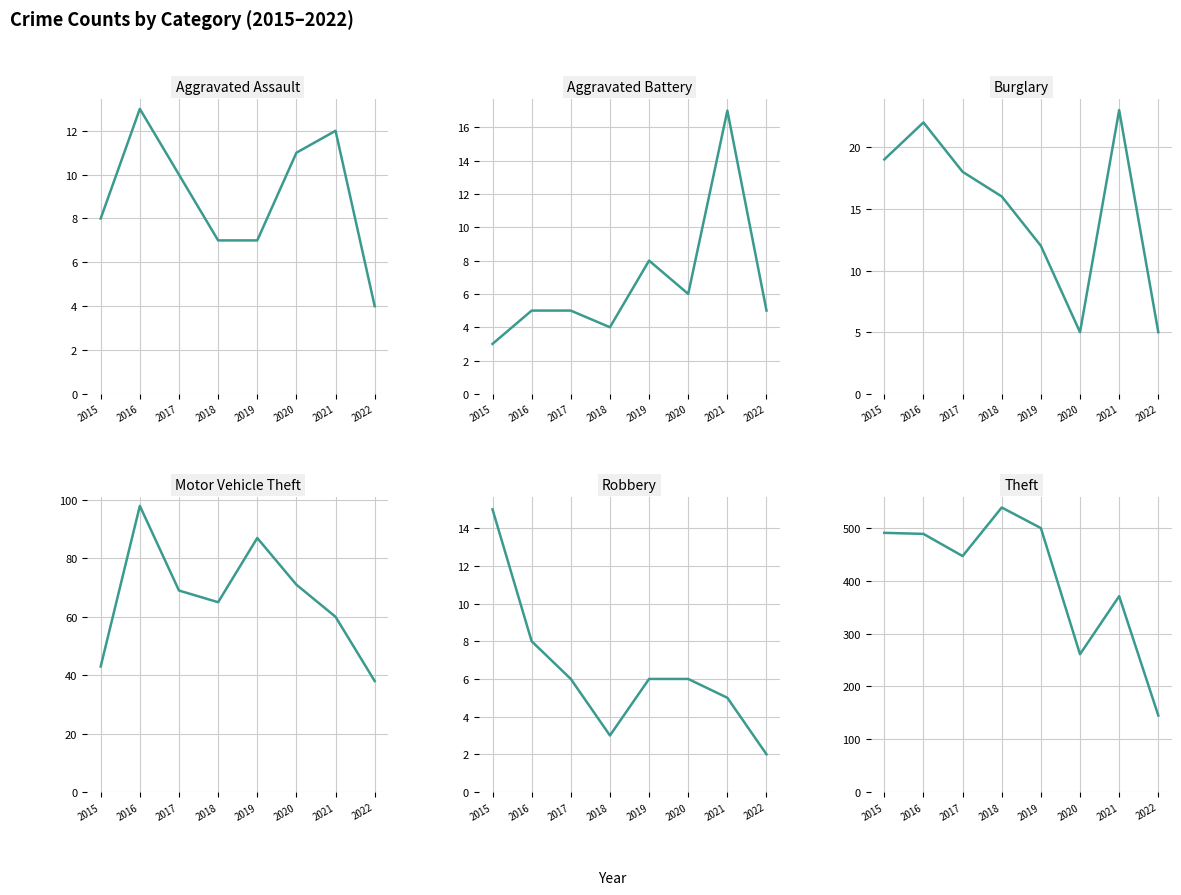

Between which two adjacent categories do Aggravated Assault and Burglary first intersect?

2019 and 2020